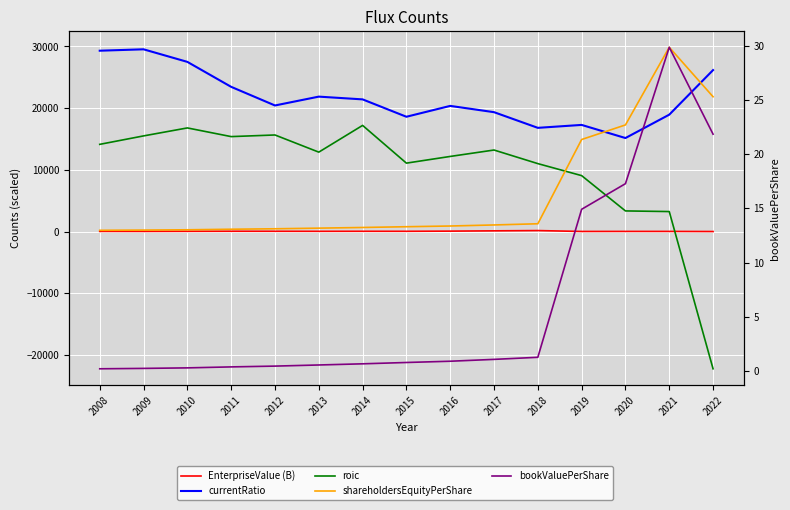

What is the maximum value for roic?

17198.1